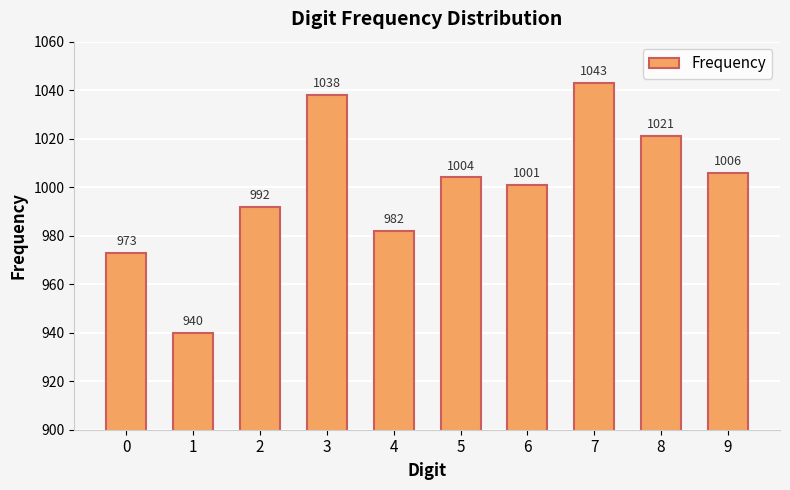

Does the chart contain any negative values?

No